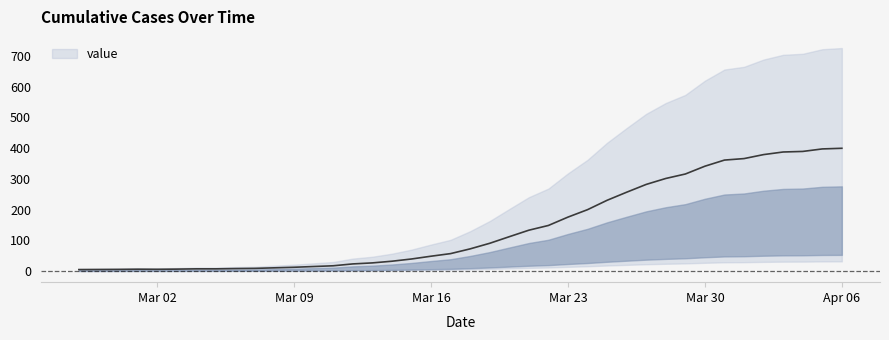

What is the maximum value shown in the chart?

399.5